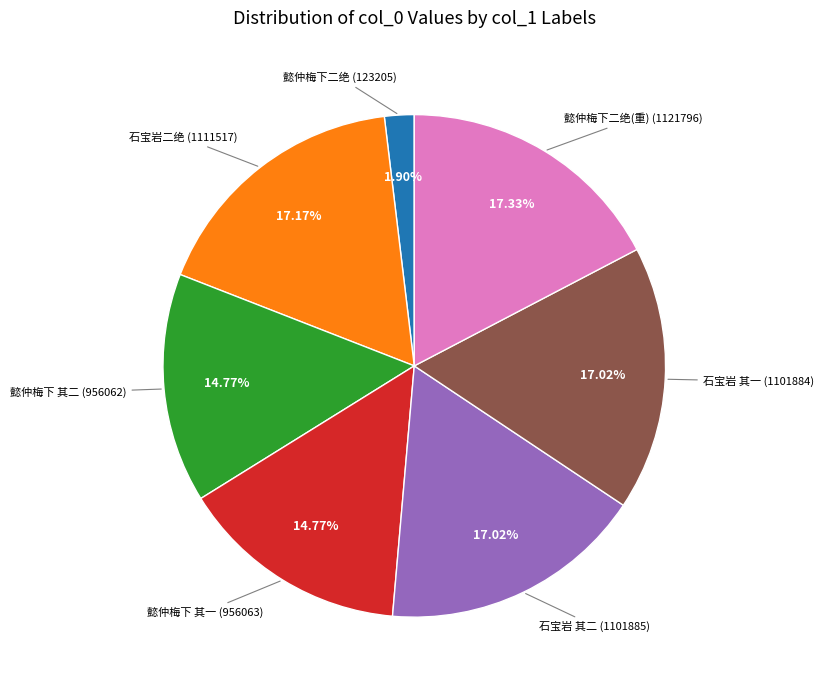

Is there any slice that represents more than half of the pie?

No